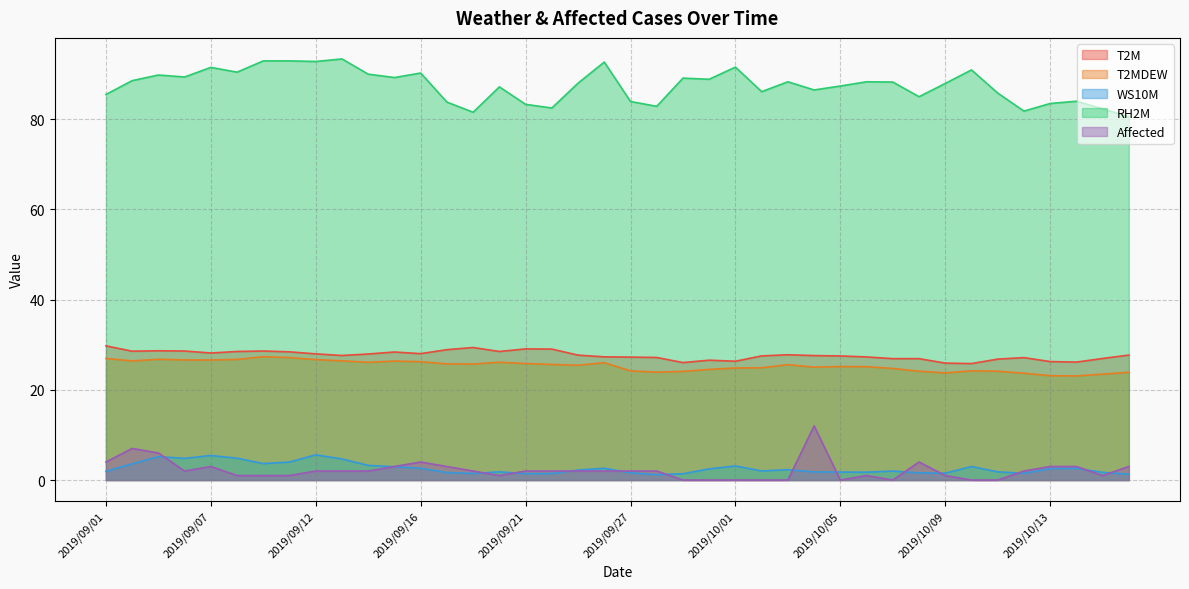

What are all the series names shown in the legend?

T2M, T2MDEW, WS10M, RH2M, Affected